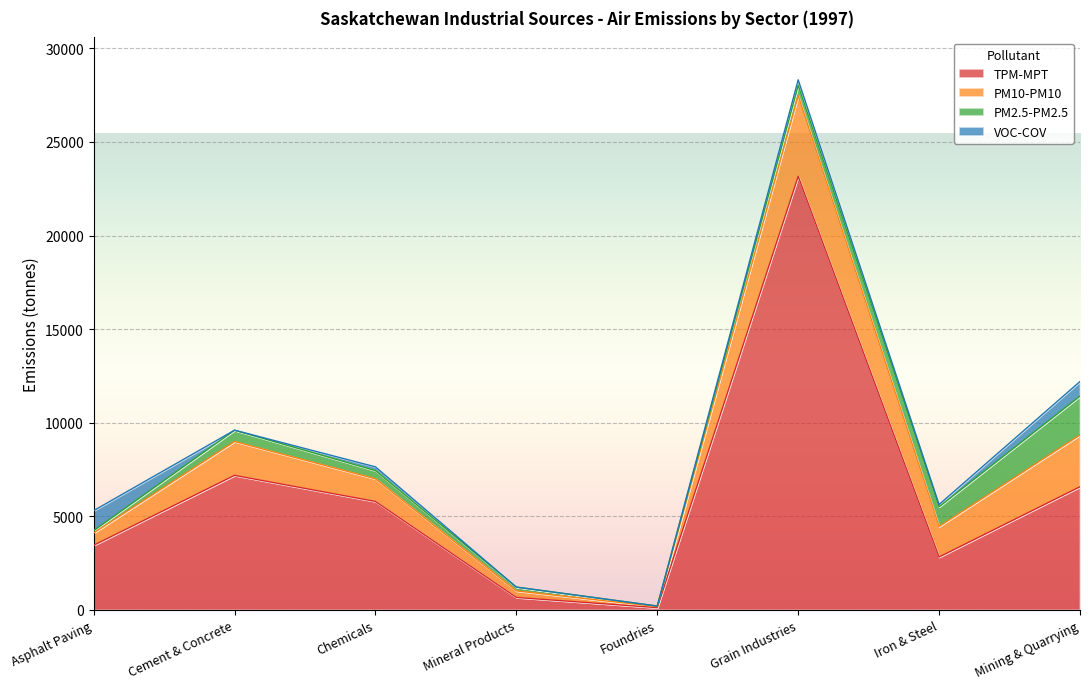

Which category has the highest value in the PM10-PM10 series?

Grain Industries